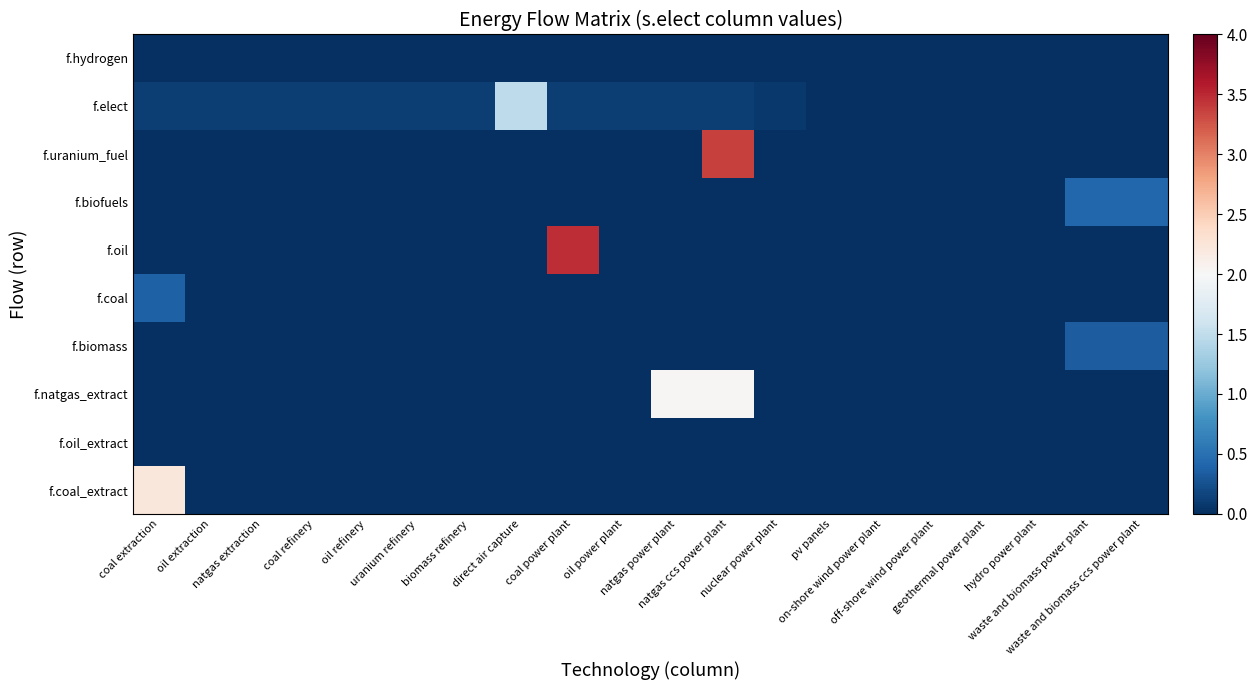

At how many categories does at least one series exceed 2?

4